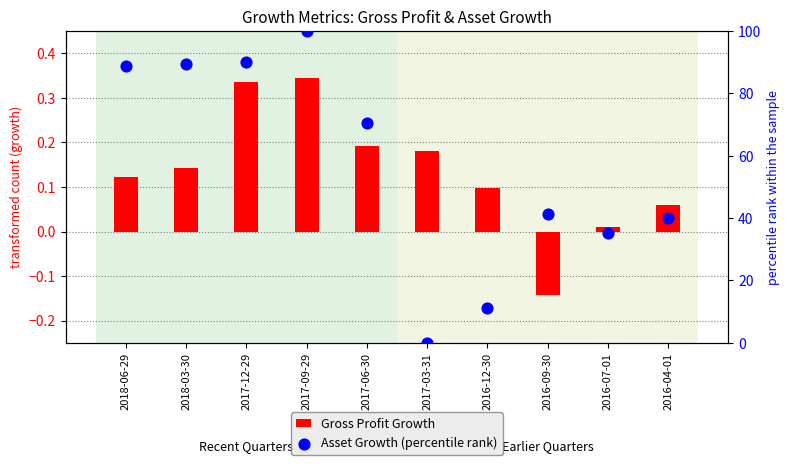

What are all the series names shown in the legend?

Gross Profit Growth, Asset Growth (percentile rank)